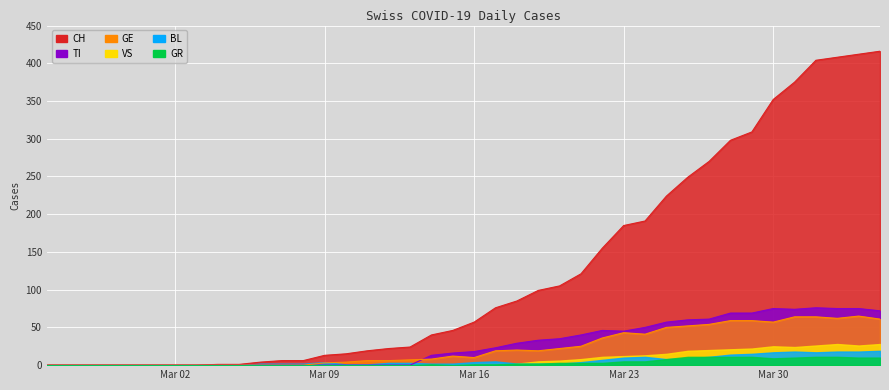

How many data points does each series have?

40